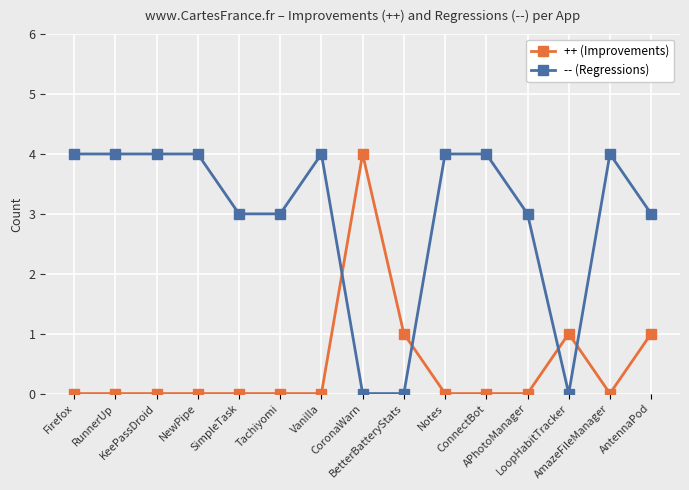

What is the sum of all ++ (Improvements) values?

7